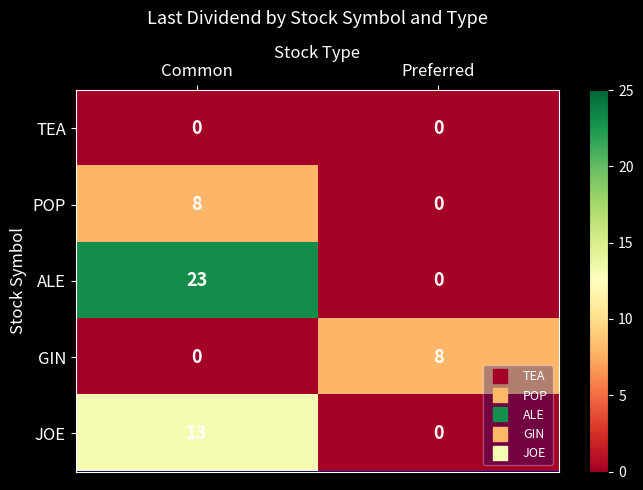

Reading left to right, transcribe all the data shown in this chart.

TEA: 0	0
POP: 8	0
ALE: 23	0
GIN: 0	8
JOE: 13	0